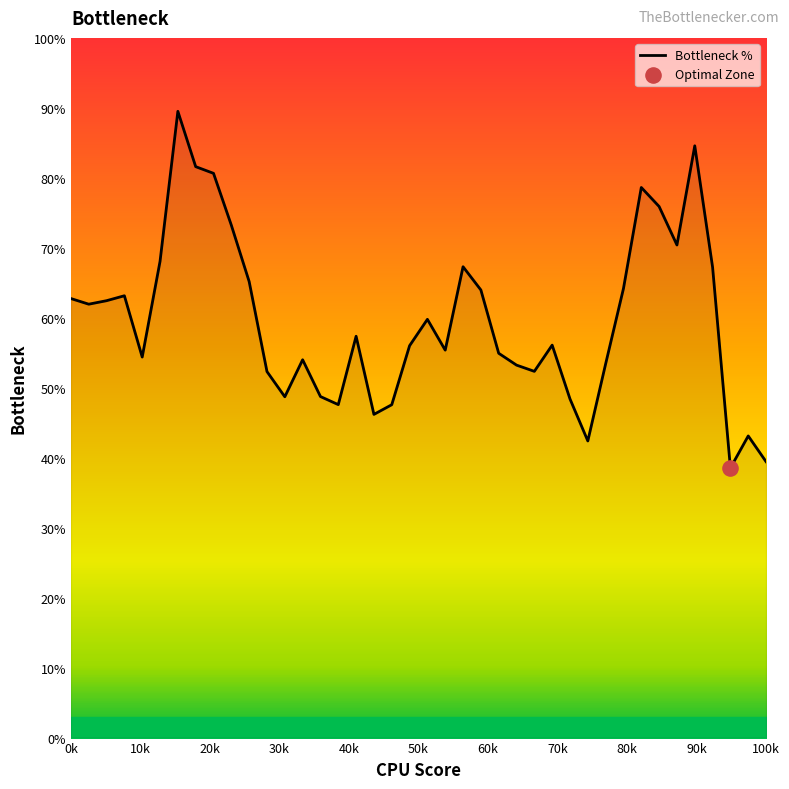

What is the minimum value shown in the chart?

38.5